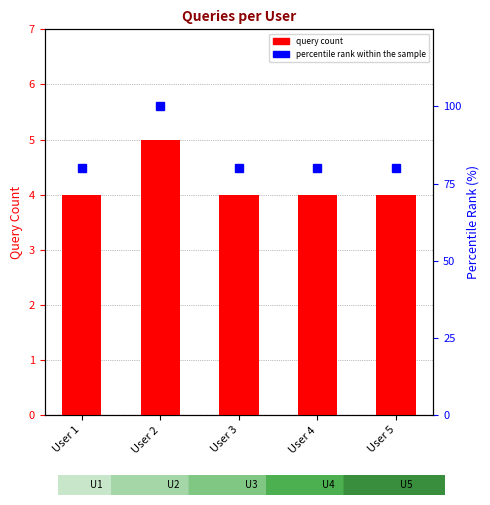

Is it true that percentile rank within the sample equals 133 at User 4?

False